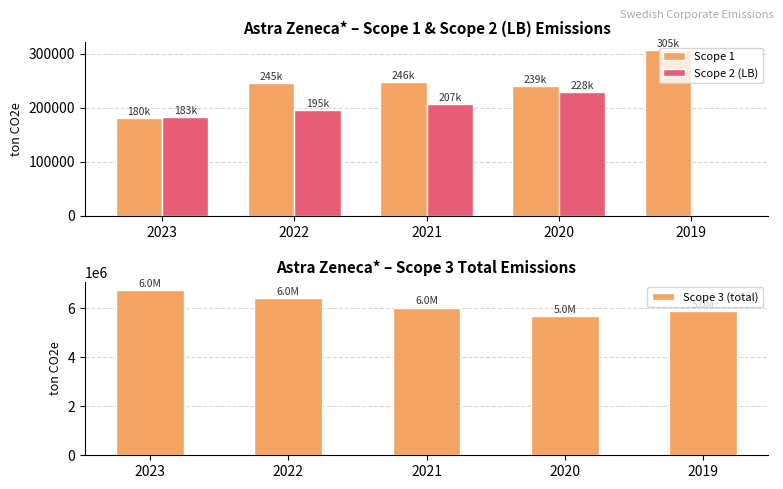

True or false: Scope 3 (total) has a value of 6736878 at 2023.

True